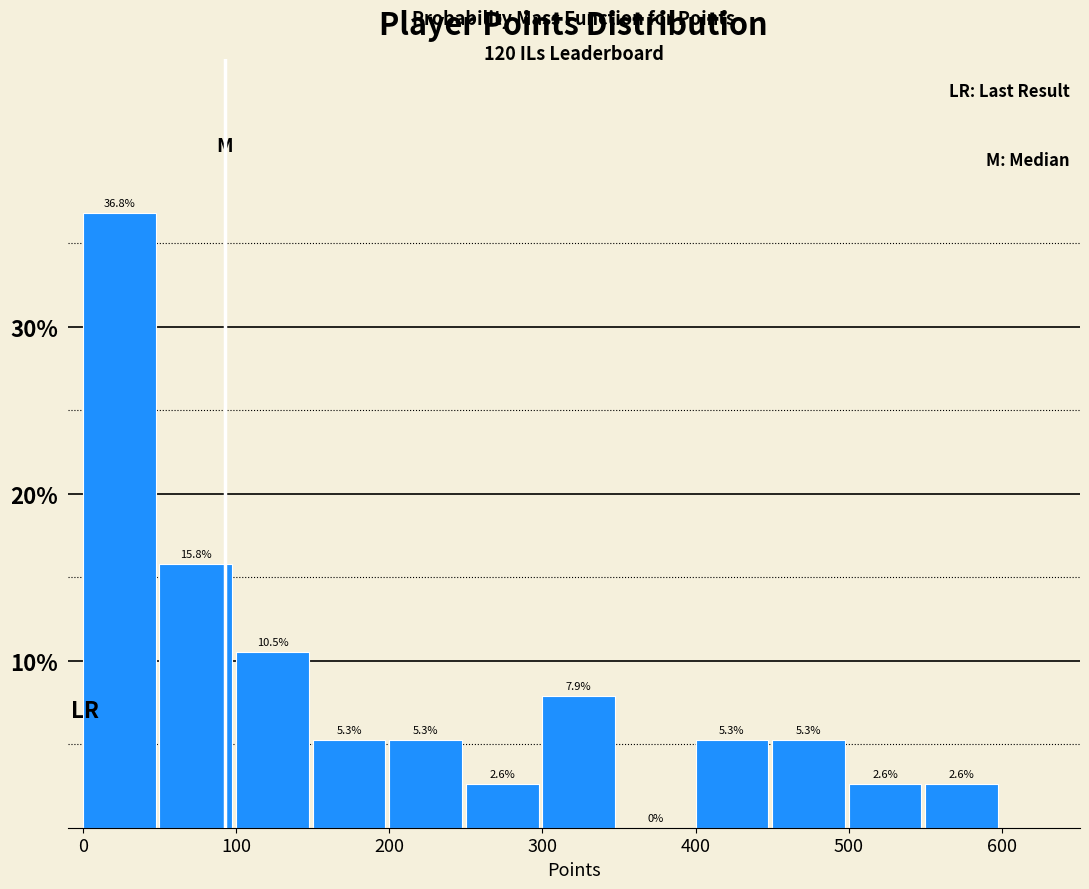

Over which range of the x-axis is the bar tallest?

0 to 50